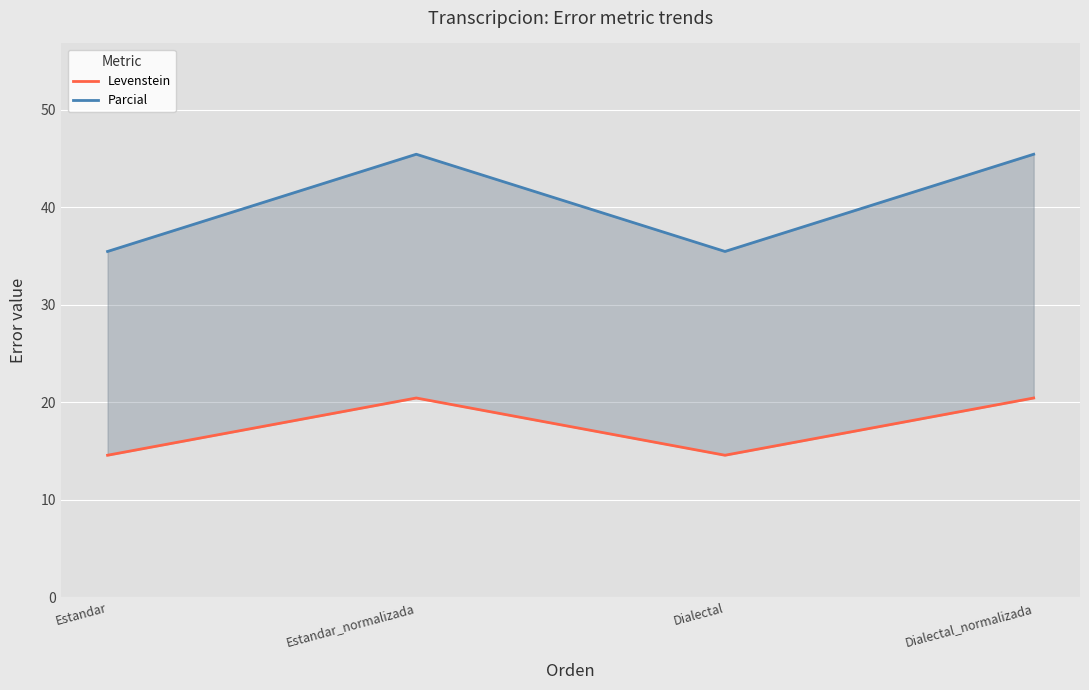

At which label is Levenstein closest to 17?

Estandar